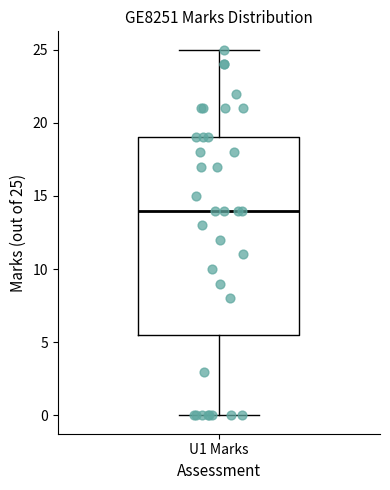

Transcribe this box plot: give where the median line is, the range the box spans, and where the two whiskers end, as read against the y-axis. The values are not printed on the chart, so give them approximately, as read against the axis.

median 14.0, box 5.5 to 19.0, whiskers 0.0 to 25.0